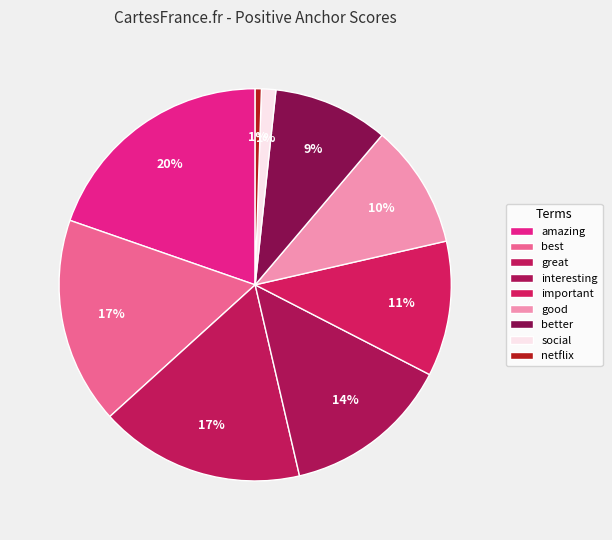

Is the sum of amazing and important greater than half?

No